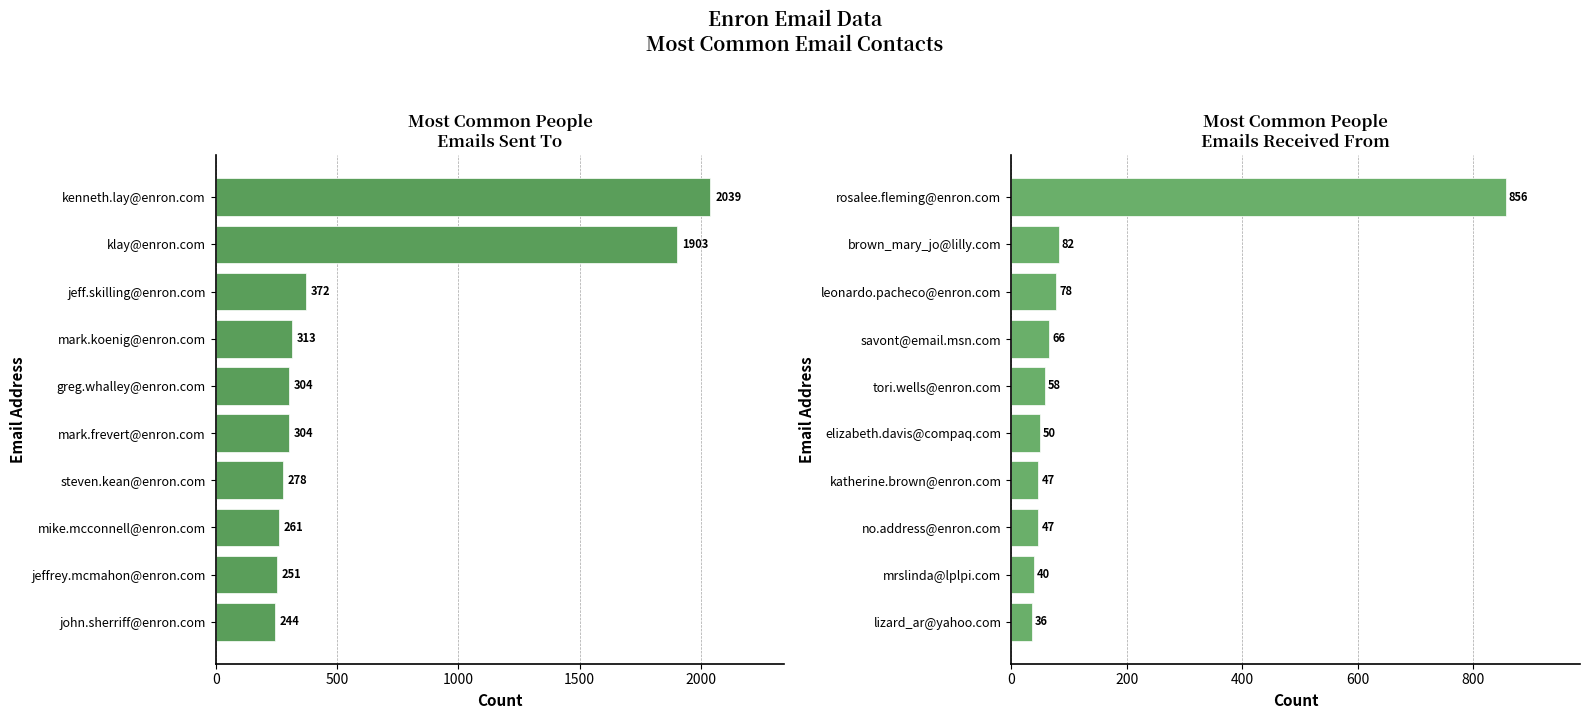

What is the label of the 6th bar from the right?

2000